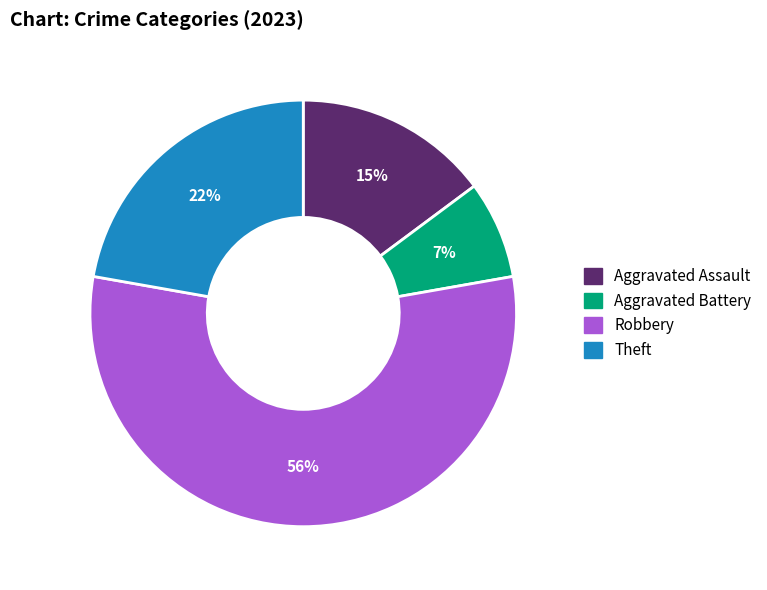

To the nearest percent, what portion does Aggravated Assault represent?

15%